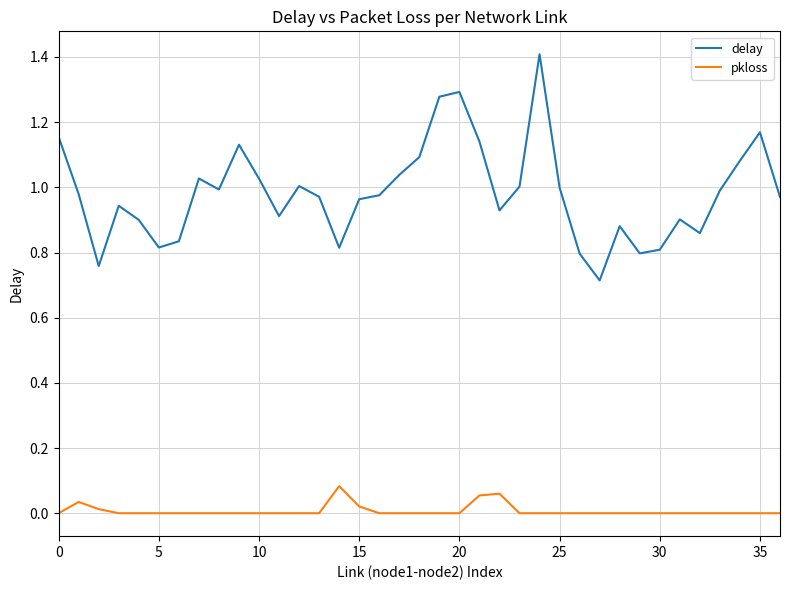

Rank the series by their maximum value, from lowest to highest.

pkloss, delay